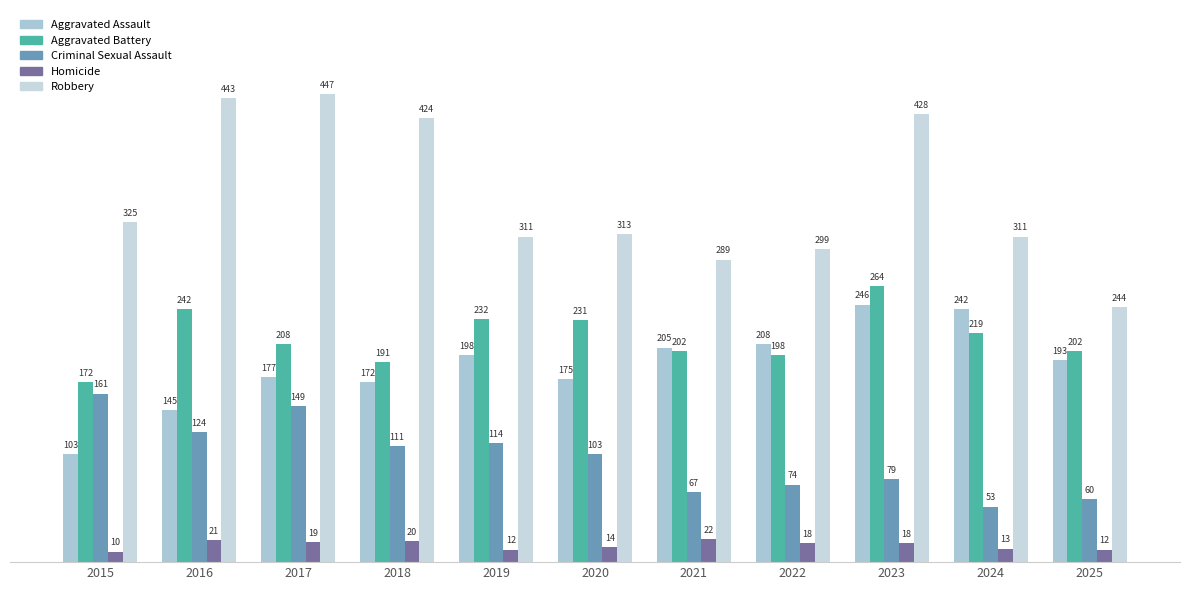

Reading right to left, list all the values displayed in this chart.

Aggravated Assault: 193	242	246	208	205	175	198	172	177	145	103
Aggravated Battery: 202	219	264	198	202	231	232	191	208	242	172
Criminal Sexual Assault: 60	53	79	74	67	103	114	111	149	124	161
Homicide: 12	13	18	18	22	14	12	20	19	21	10
Robbery: 244	311	428	299	289	313	311	424	447	443	325